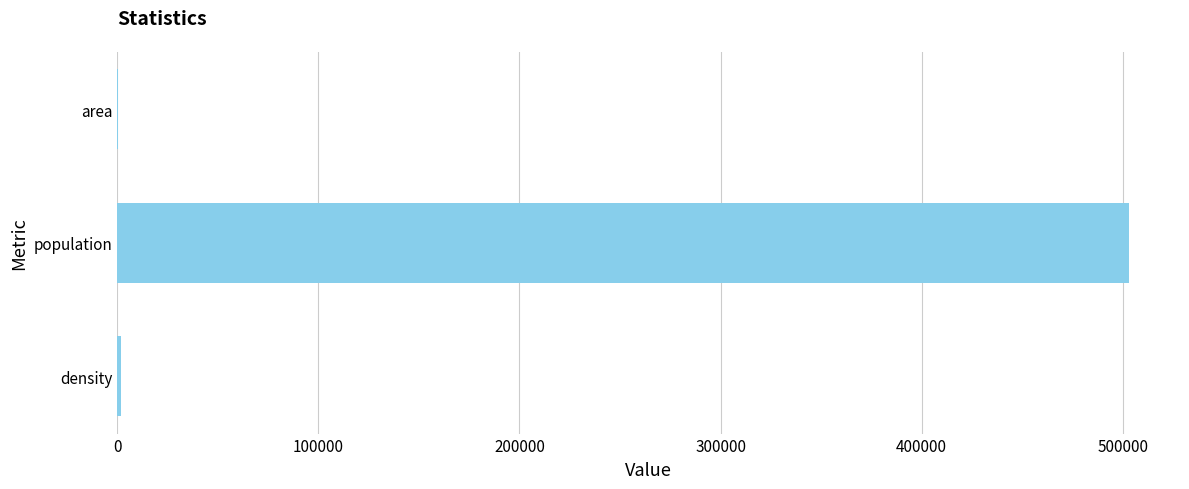

Which has a higher value, population or area?

population